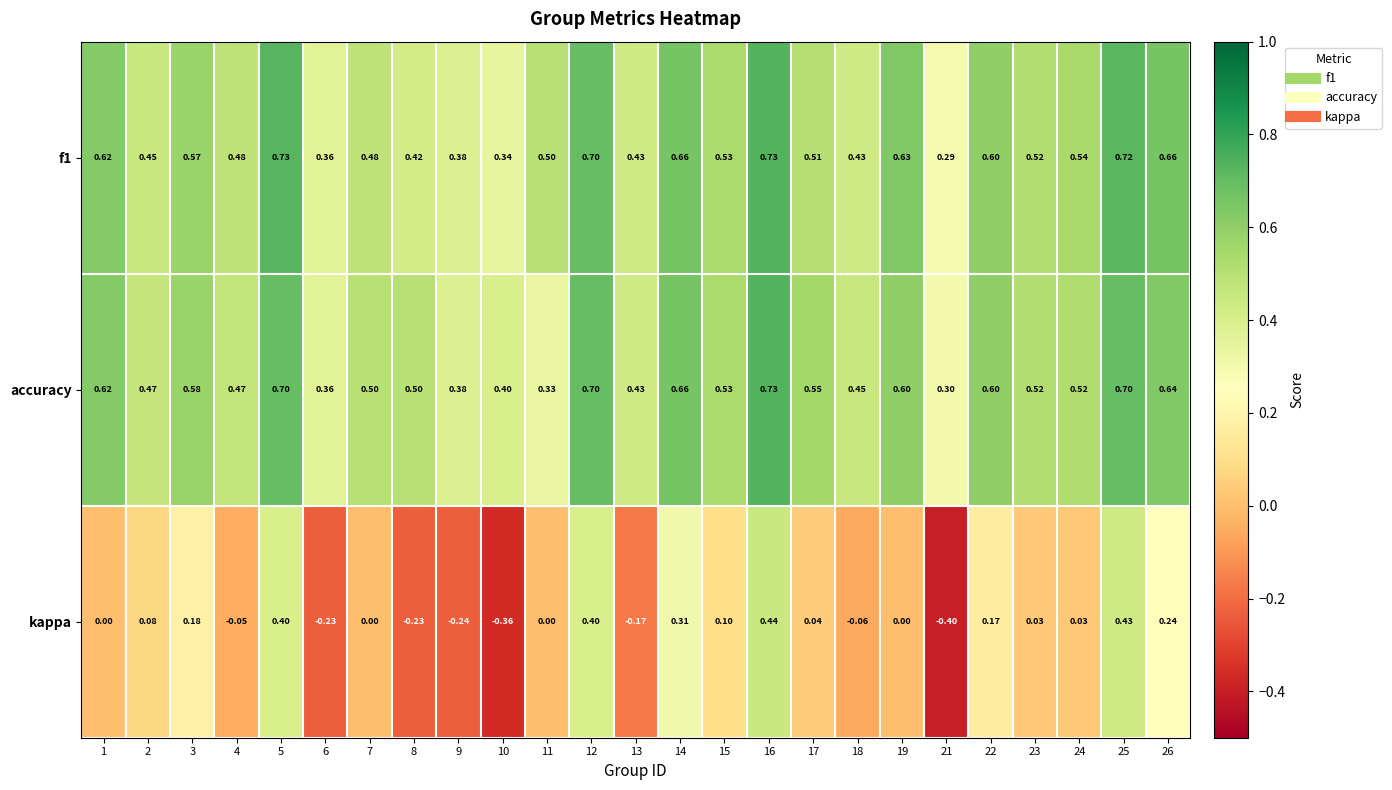

Is the value of kappa at 6 greater than the value of f1 at 13?

No